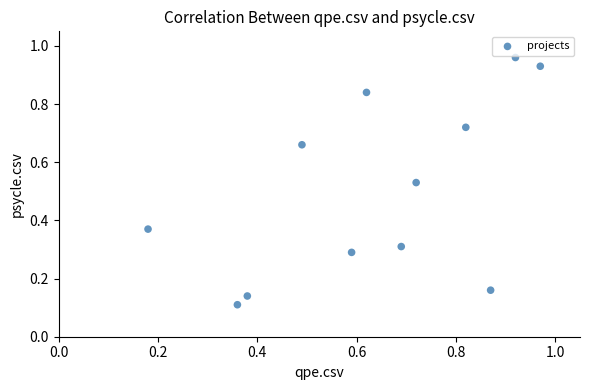

What is the average X value?

0.6